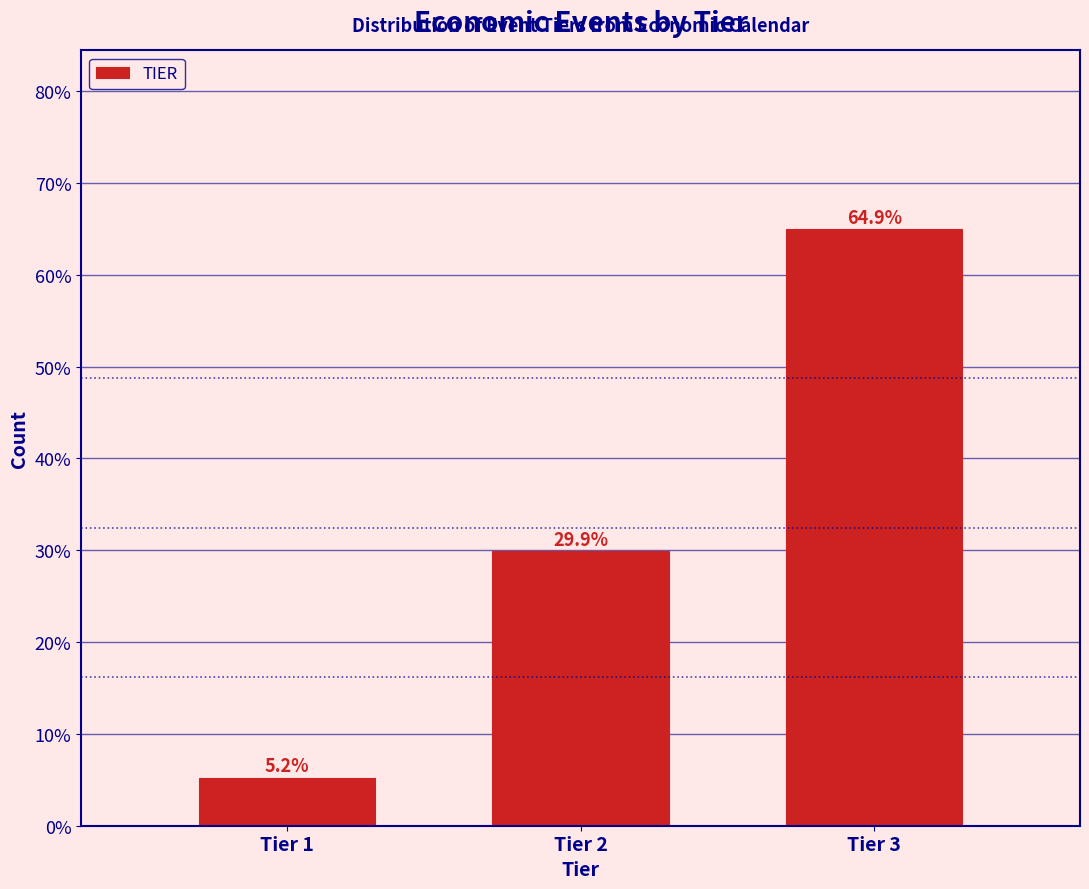

Reading right to left, transcribe all the data shown in this chart.

Tier 3=64.9	Tier 2=29.9	Tier 1=5.2